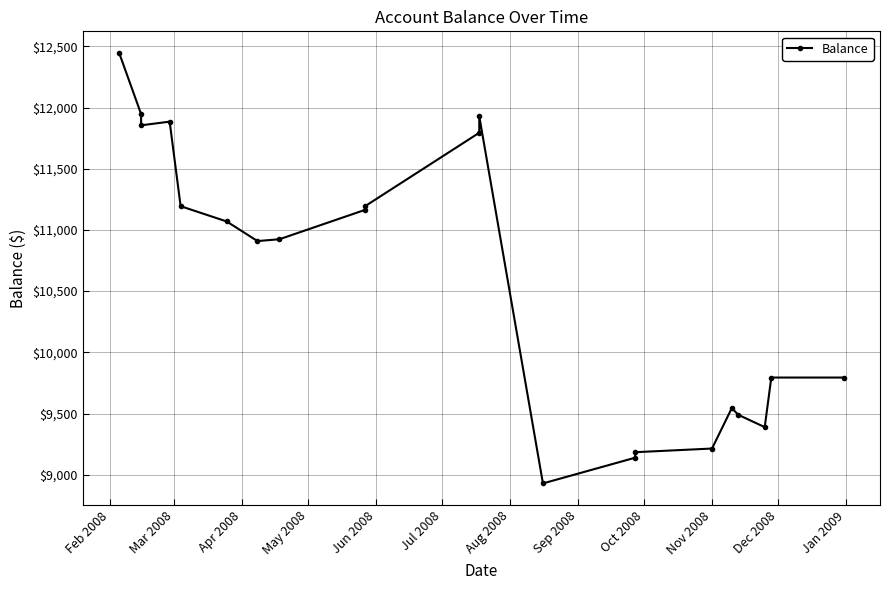

True or false: the data shows 11193.8 at Jun 2008.

True